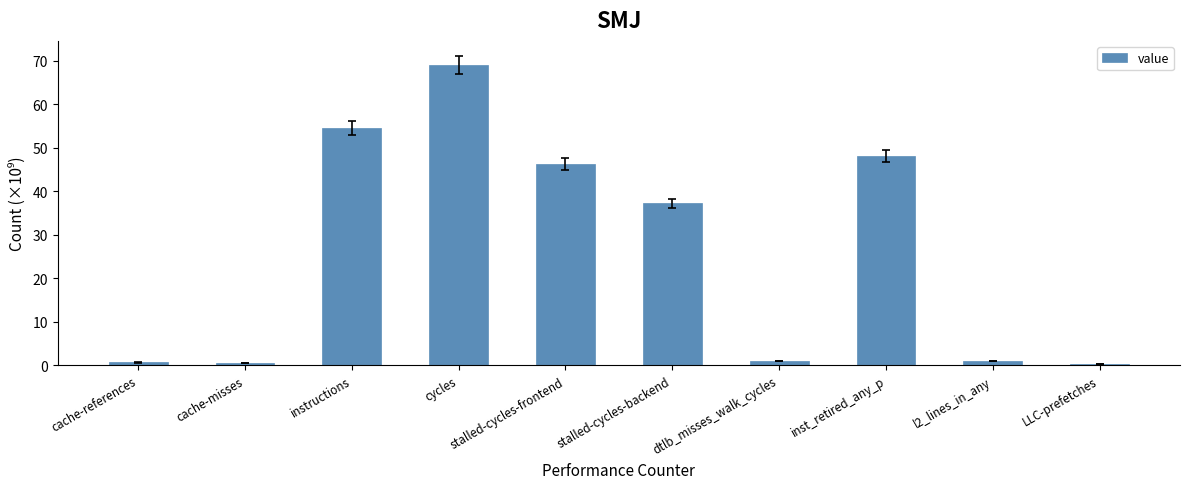

What is the change in value from cycles to inst_retired_any_p?

-20.8